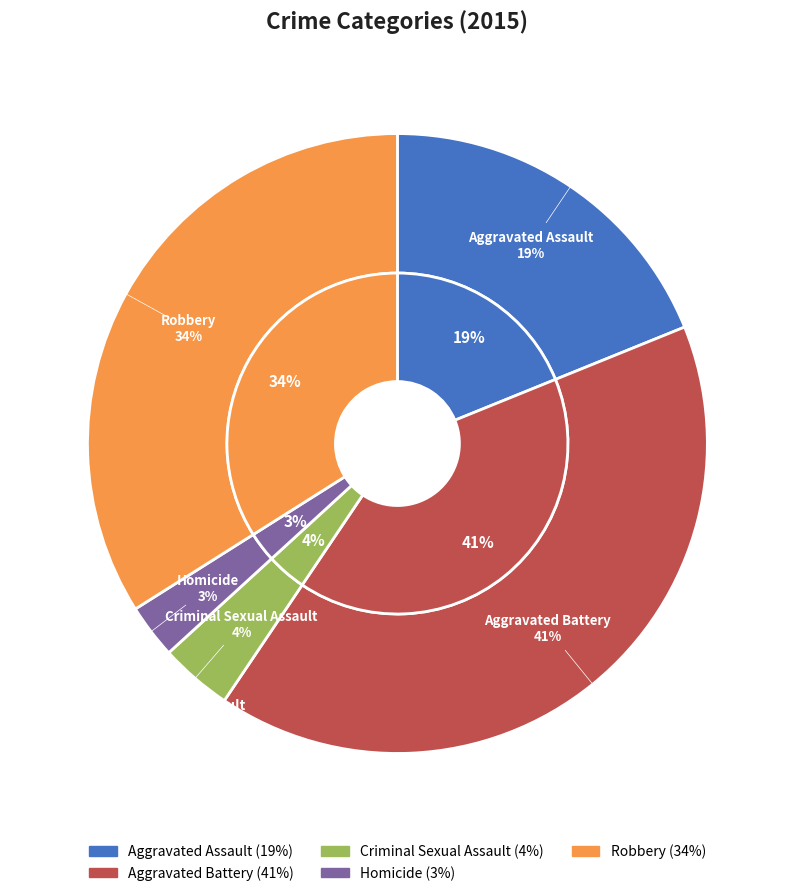

What percentage is the Homicide slice, to the nearest percent?

3%